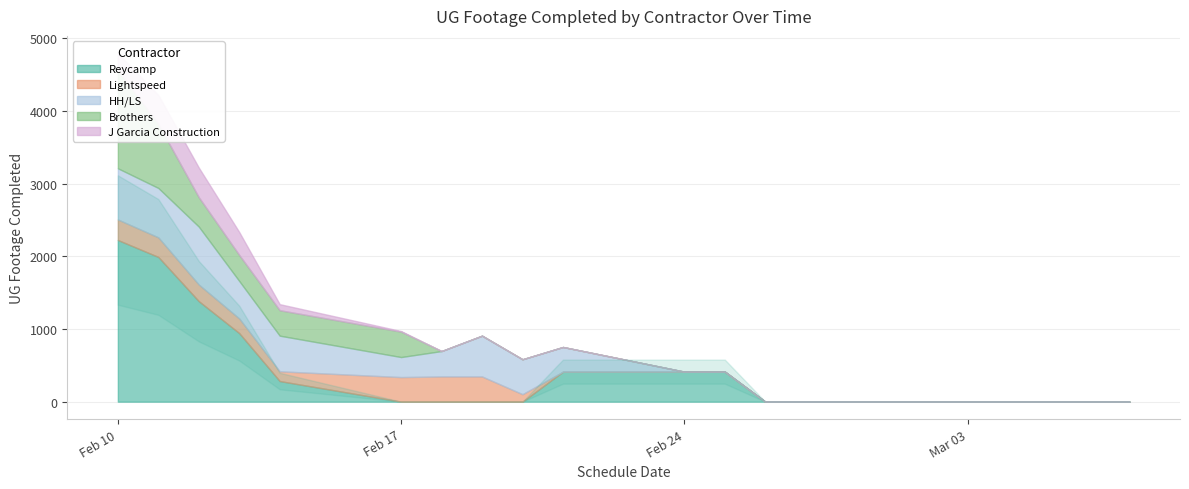

How many values in HH/LS are above zero?

9